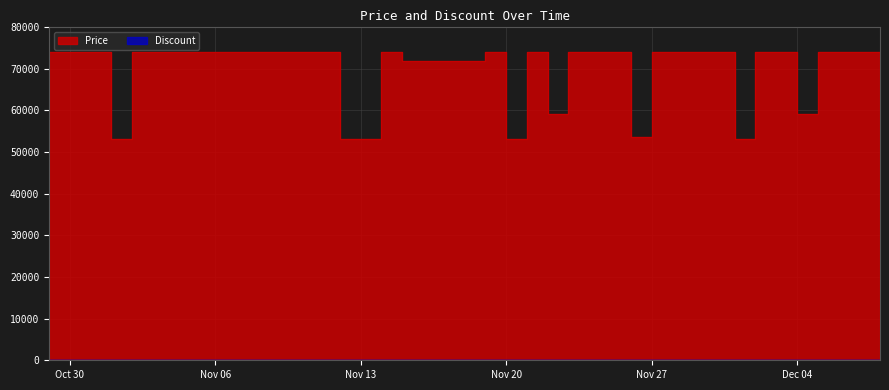

How many lines are shown in the chart?

2